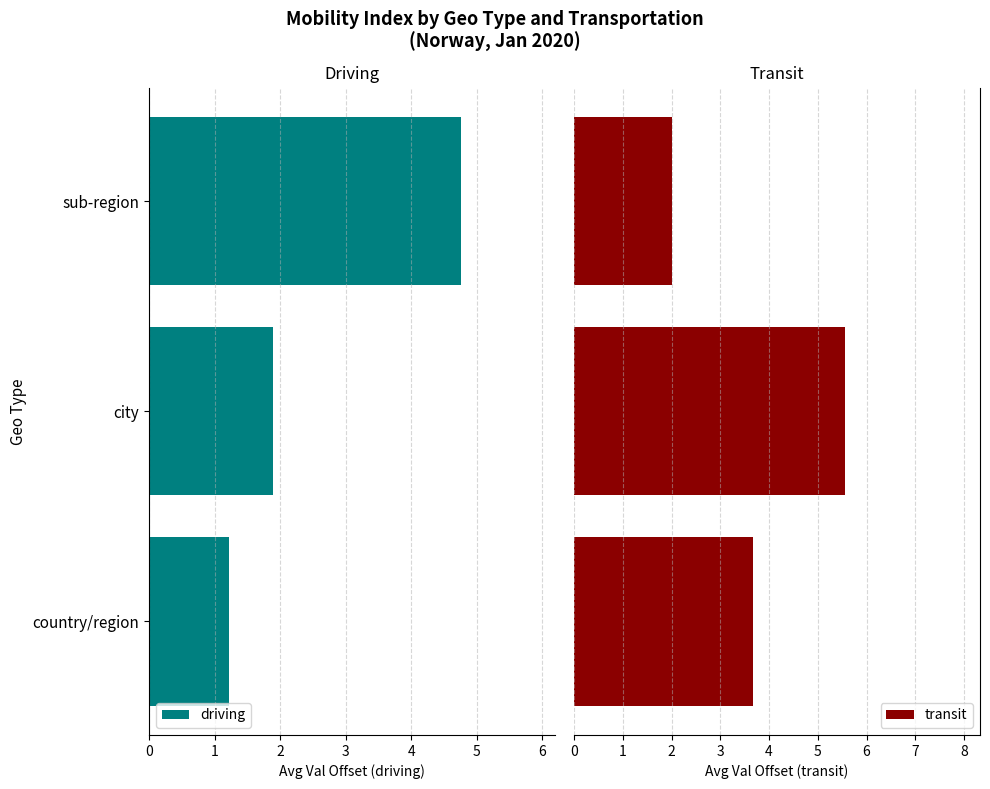

What is the sum of all driving values?

7.9